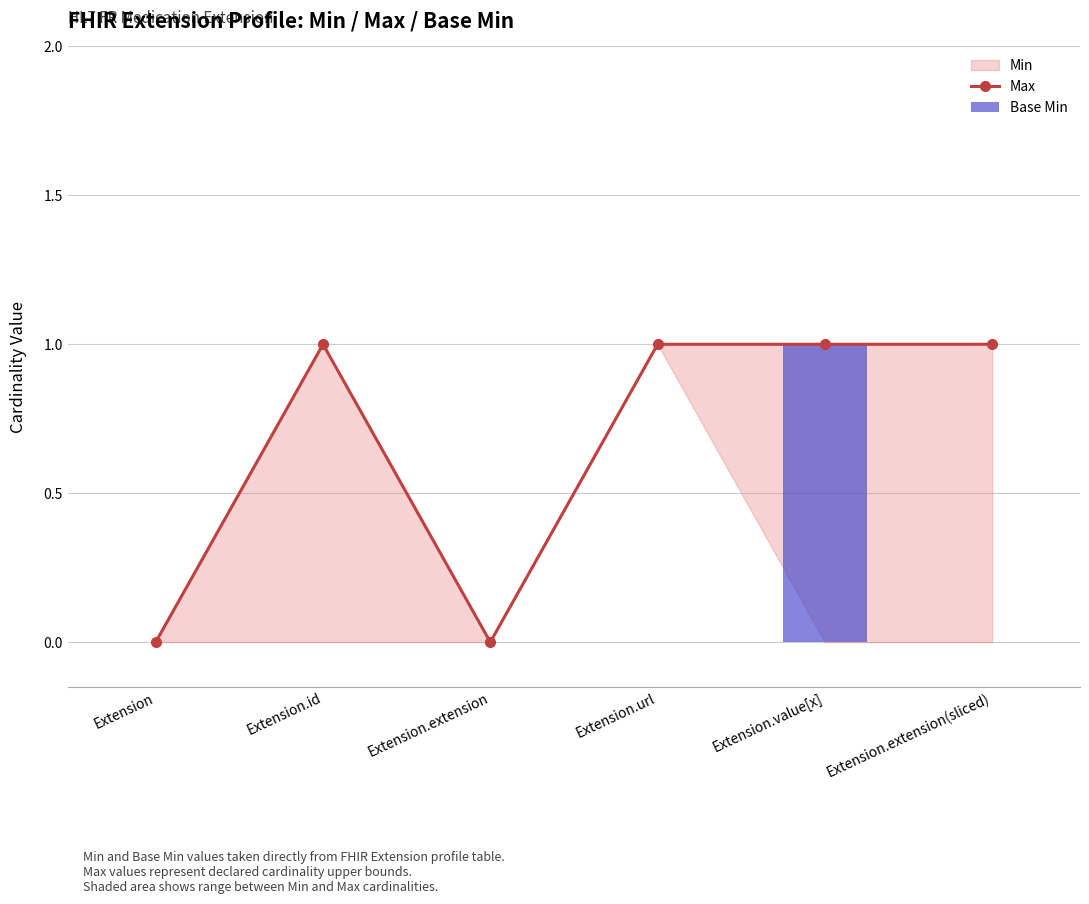

Where is Max nearest to the value 0?

Extension